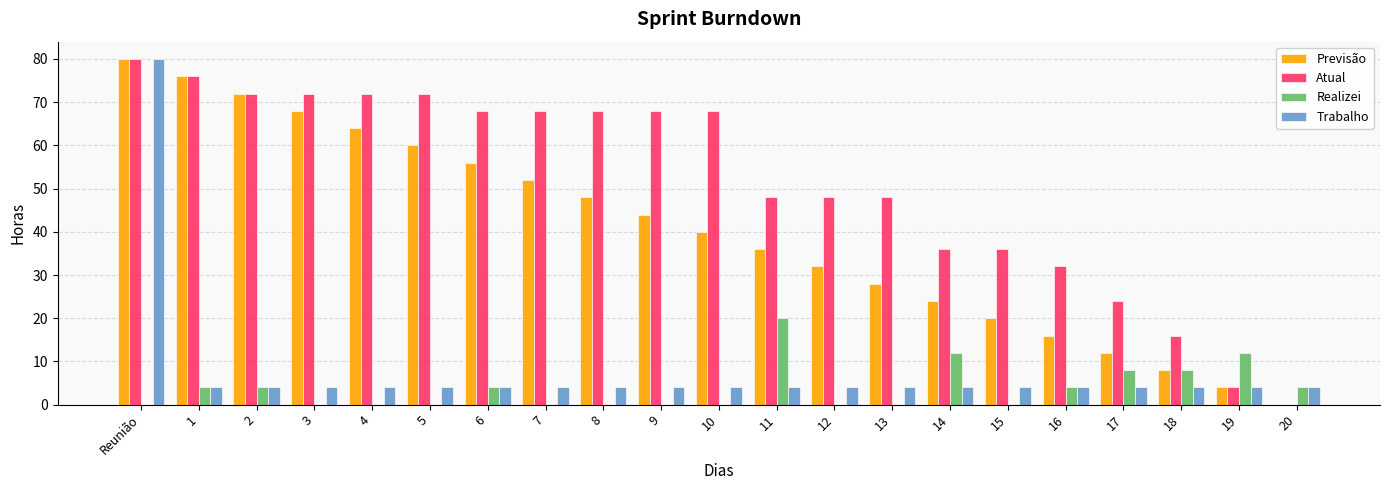

Is it true that Atual equals 32 at 16?

True